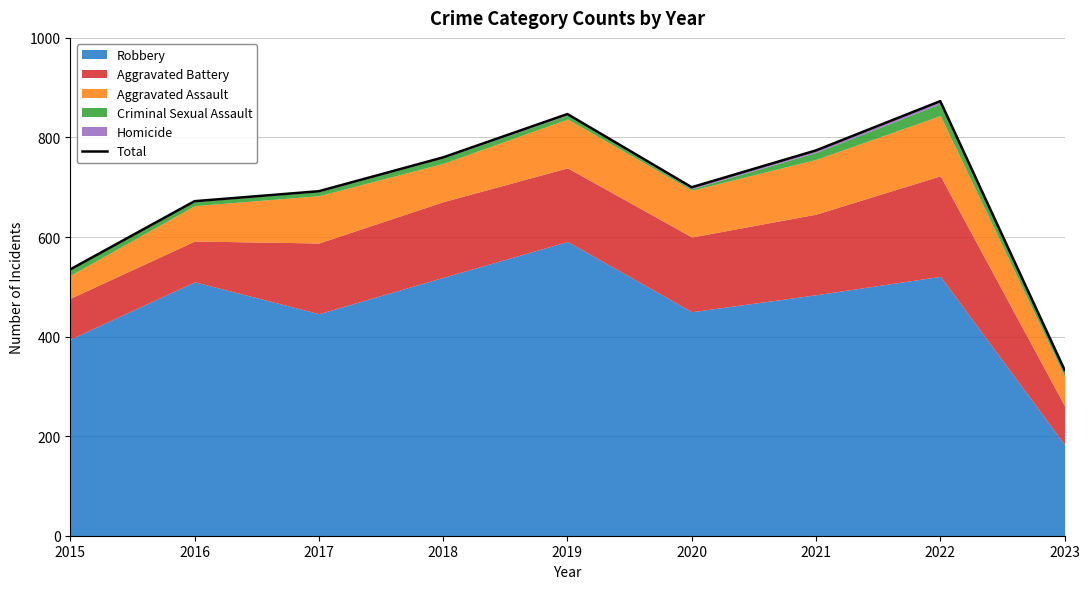

At which category does the chart reach its minimum across all series?

2023